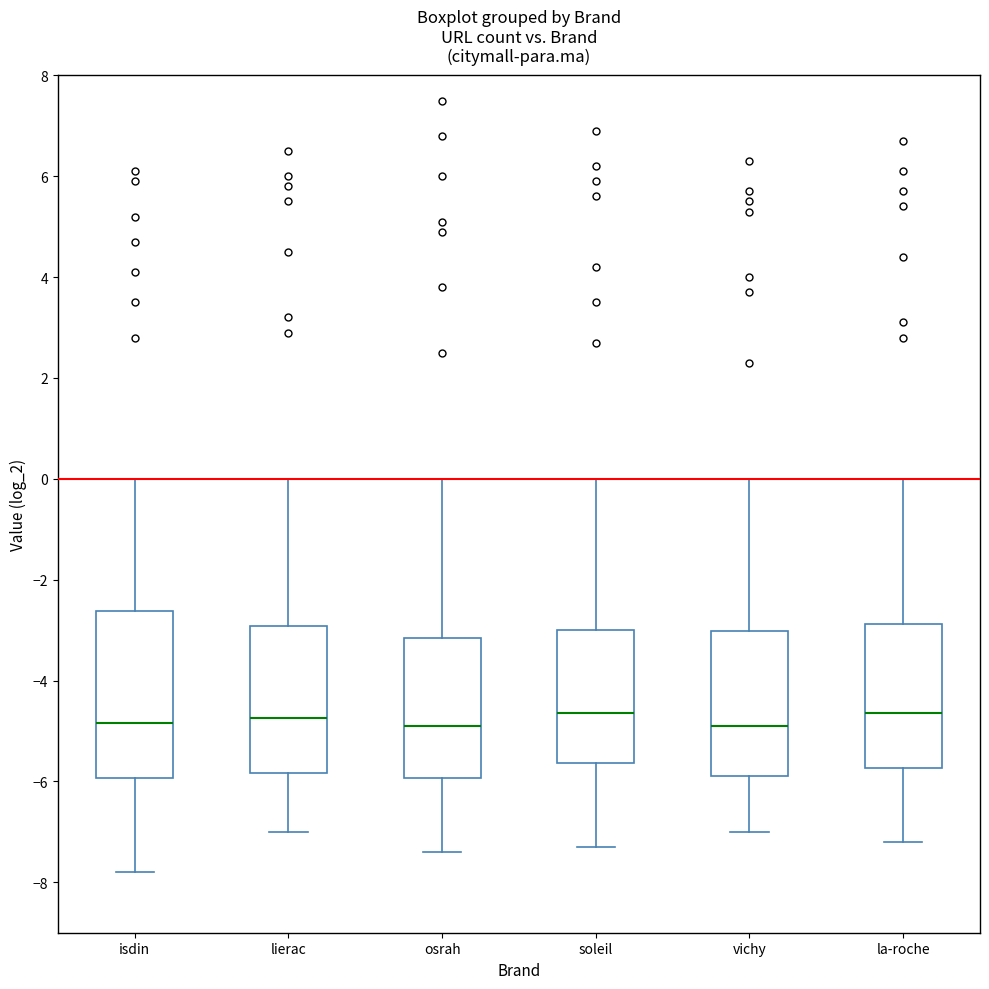

Reading left to right, read every box against the y-axis: the position of its median line, the range the box covers, and the ends of its whiskers. The values are not printed on the chart, so give them approximately, as read against the axis.

isdin: median -4.8, box -6.0 to -2.6, whiskers -7.8 to 0.0
lierac: median -4.8, box -5.8 to -3.0, whiskers -7.0 to 0.0
osrah: median -4.8, box -6.0 to -3.2, whiskers -7.4 to 0.0
soleil: median -4.6, box -5.6 to -3.0, whiskers -7.2 to 0.0
vichy: median -4.8, box -5.8 to -3.0, whiskers -7.0 to 0.0
la-roche: median -4.6, box -5.8 to -2.8, whiskers -7.2 to 0.0